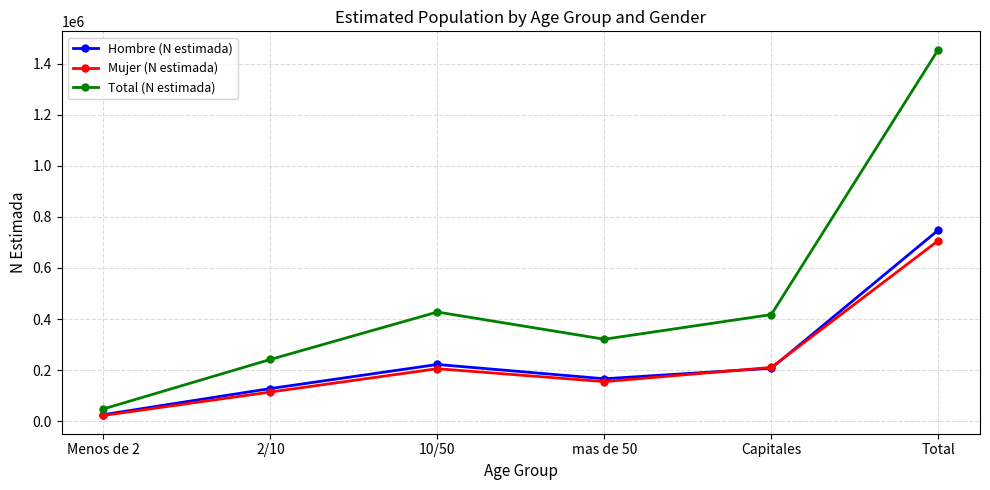

Which category has the lowest value across all series?

Menos de 2